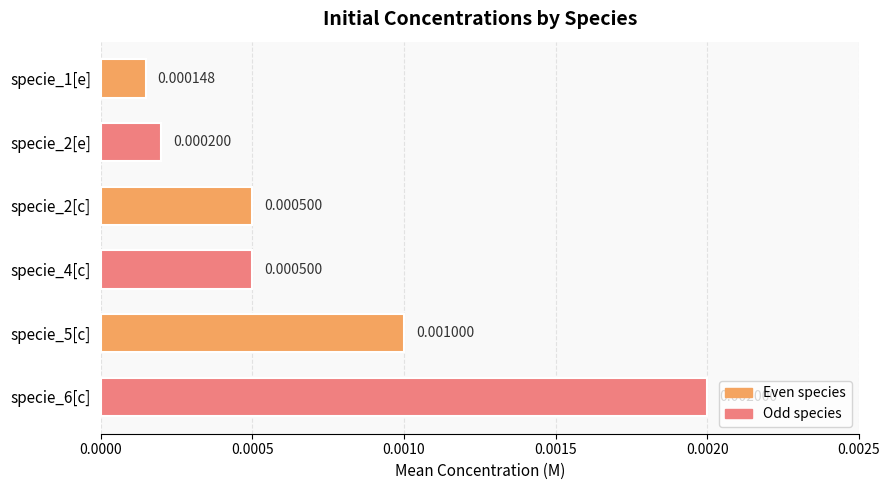

How many bars are there in total?

6